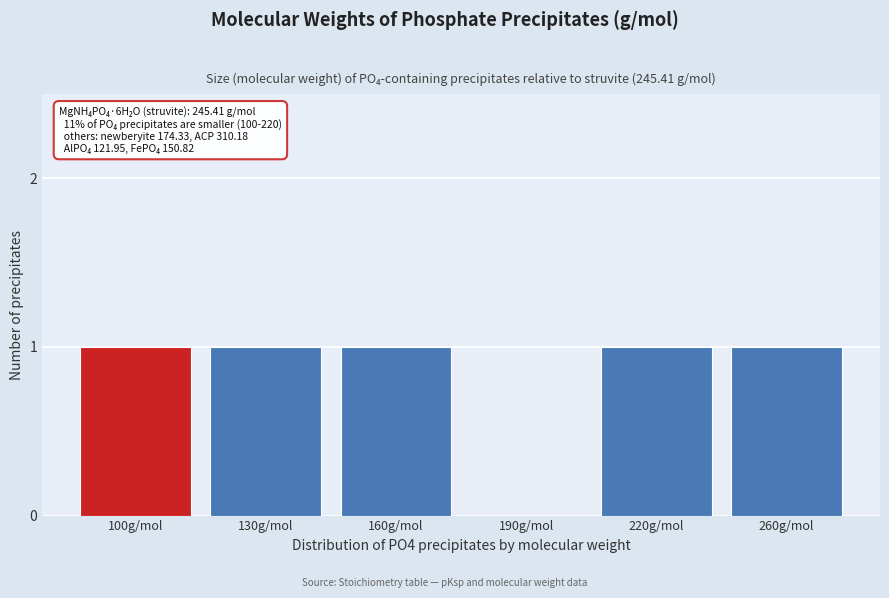

Reading left to right, list all the values displayed in this chart.

100g/mol=1	130g/mol=1	160g/mol=1	190g/mol=0	220g/mol=1	260g/mol=1